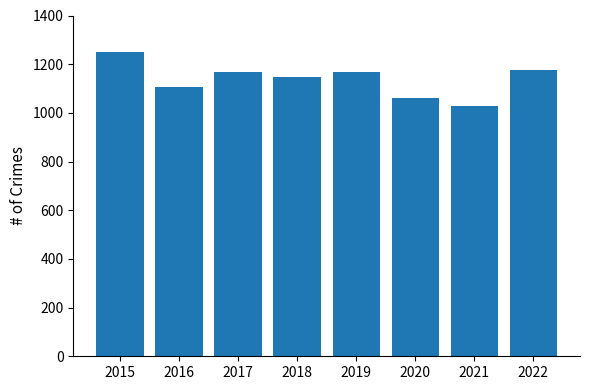

What is the value of the 5th bar from the left?

1168